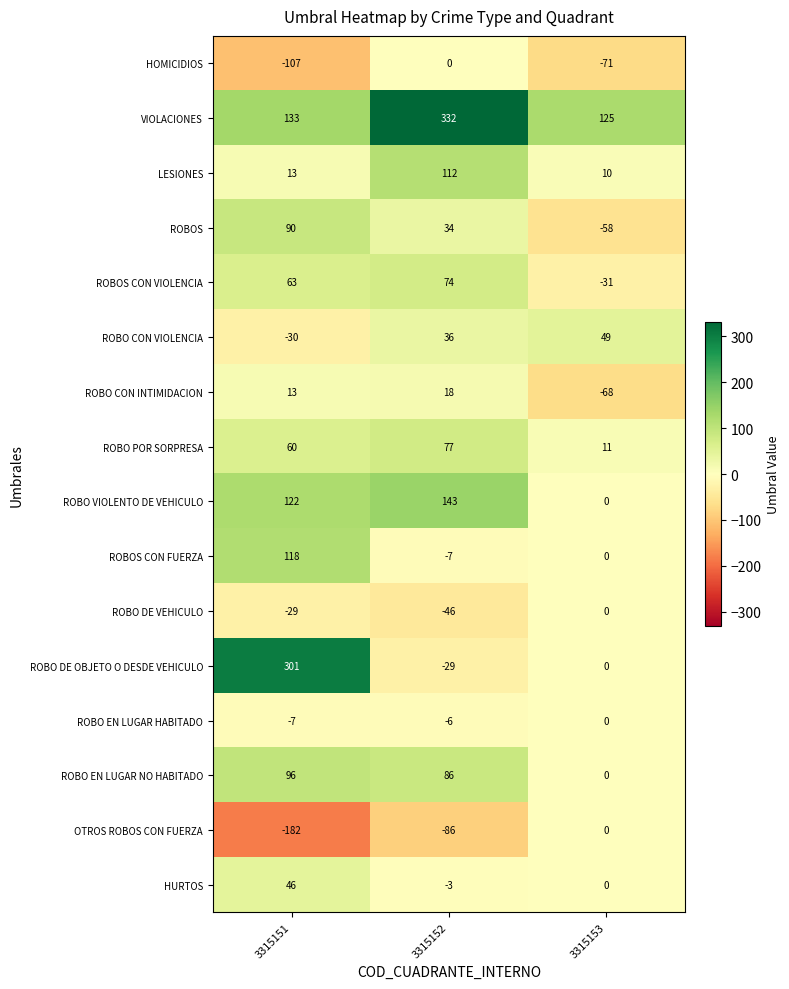

Which label corresponds to the smallest value in the chart?

3315151